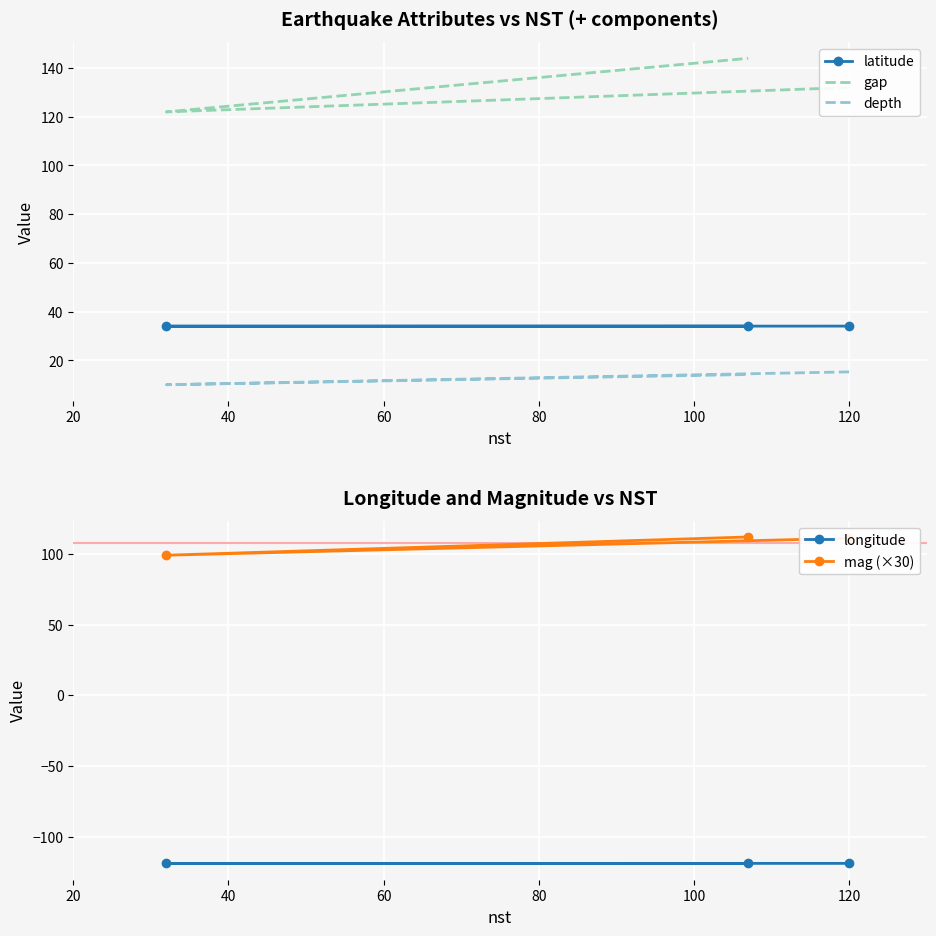

Is the value of gap at 120 greater than the value of longitude at 120?

Yes